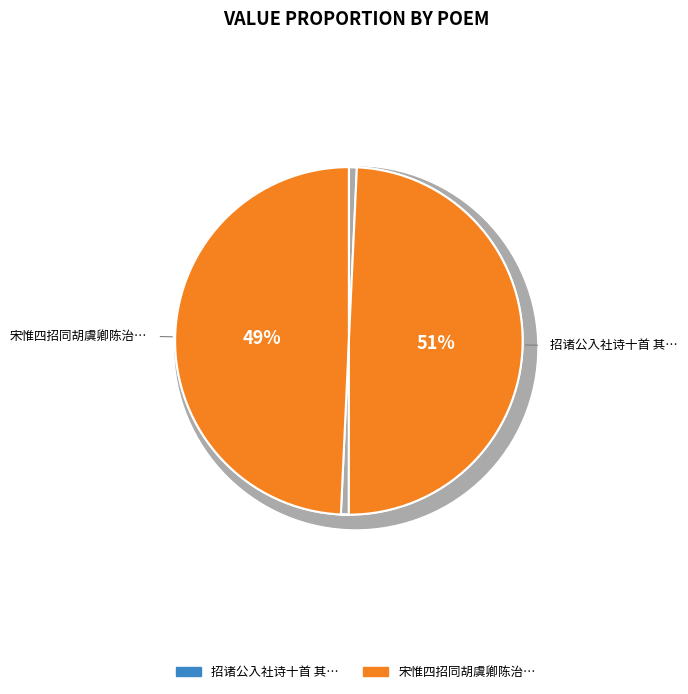

What is the majority slice?

招诸公入社诗十首 其四 招子规